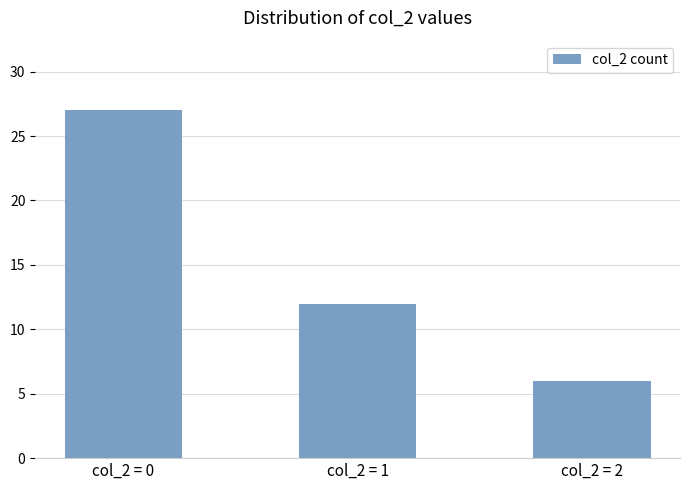

What is the average value?

15